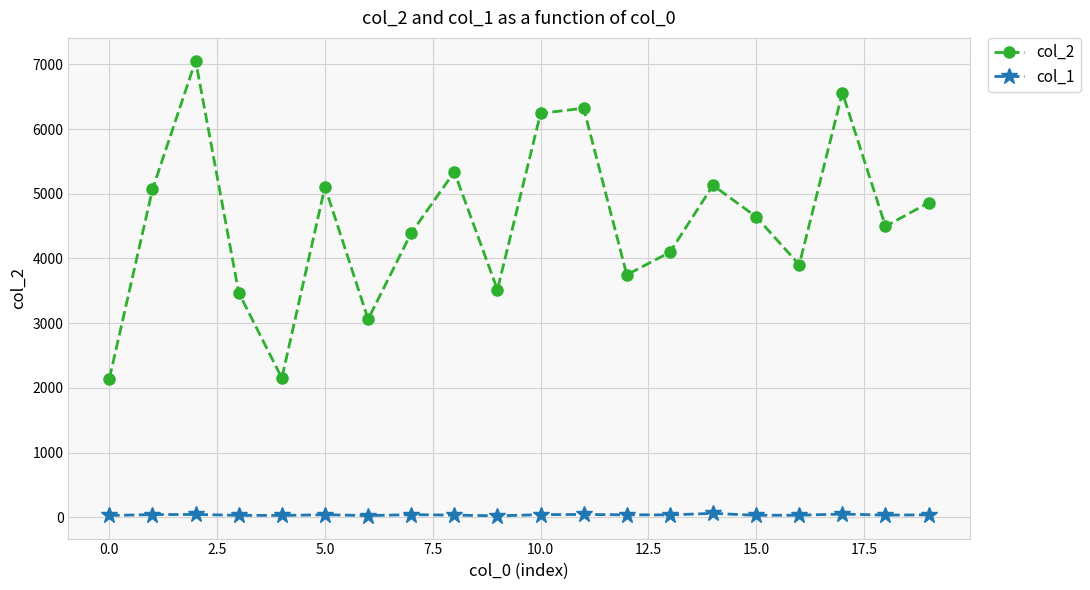

Which series has the widest spread of values?

col_2